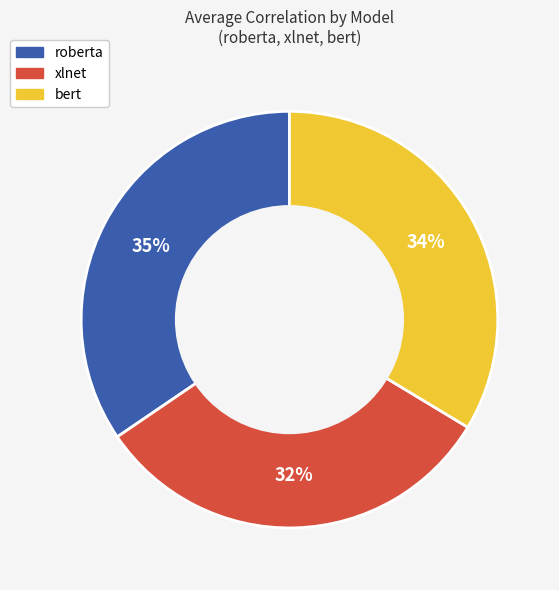

To the nearest percent, what is the average slice percentage?

33%